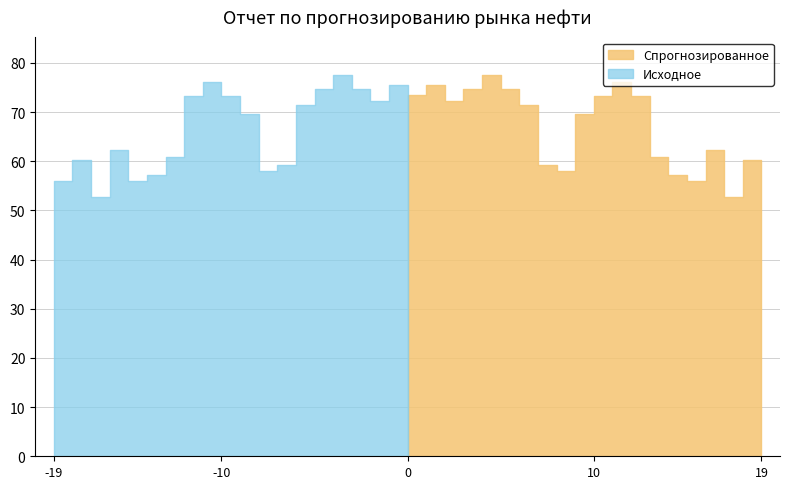

How many lines are shown in the chart?

2